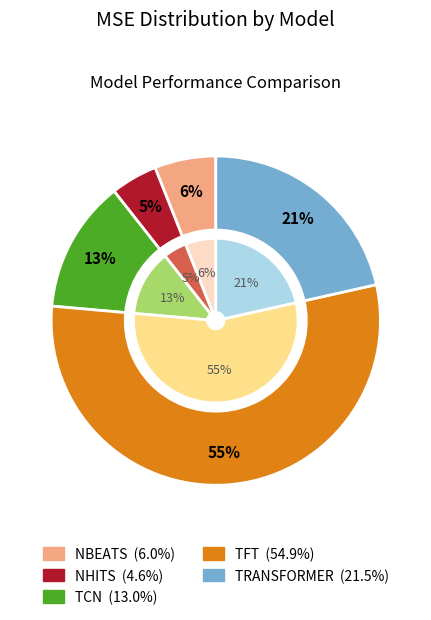

To the nearest percent, what is the average slice percentage?

20%